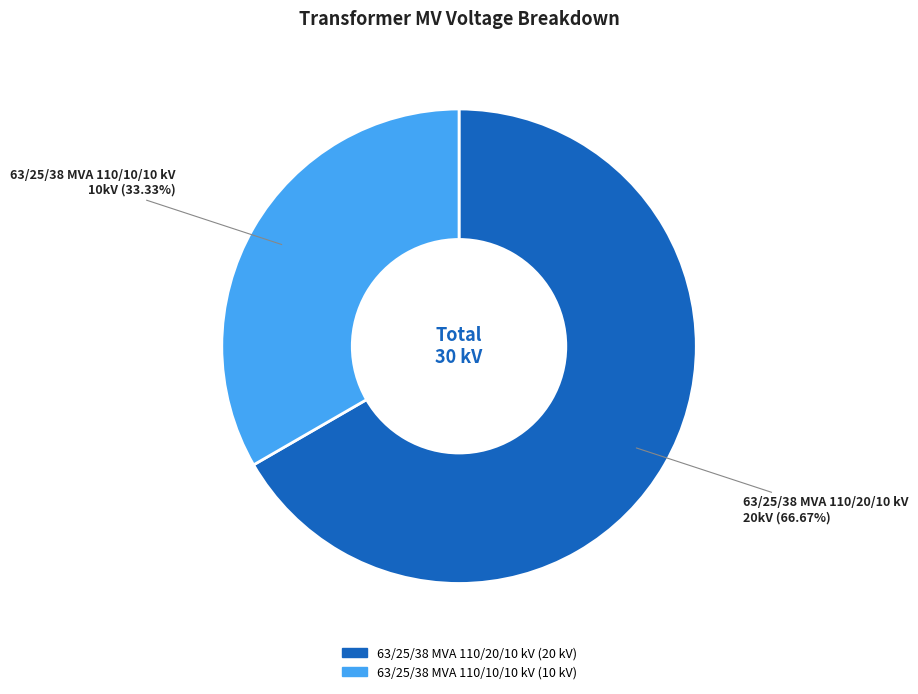

Is 63/25/38 MVA 110/20/10 kV the majority of the pie?

Yes